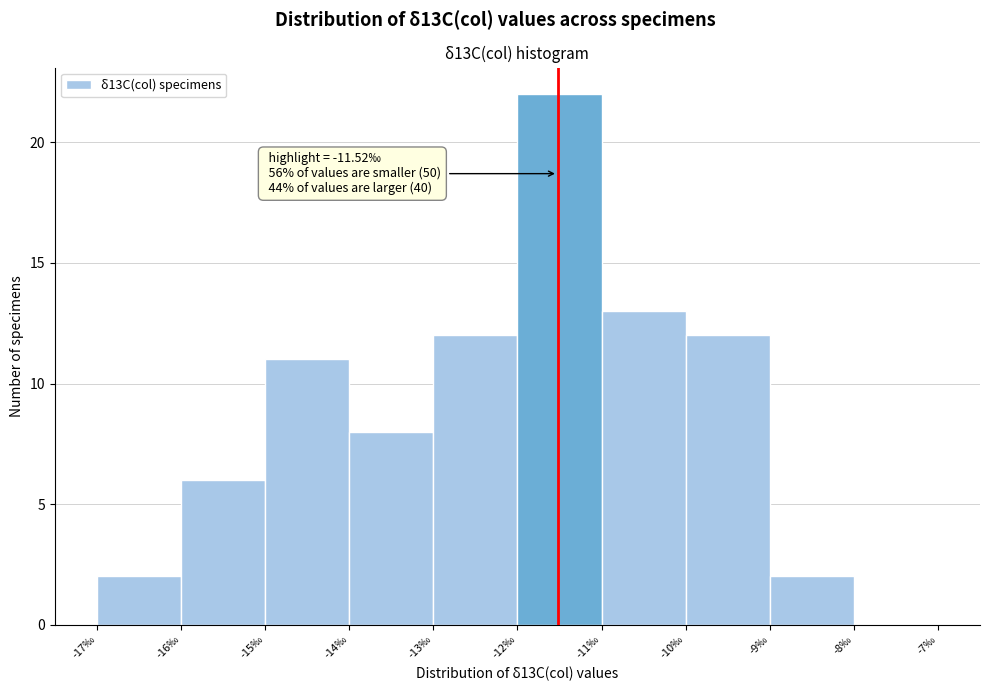

Which range on the x-axis has the tallest bar?

-12 to -11